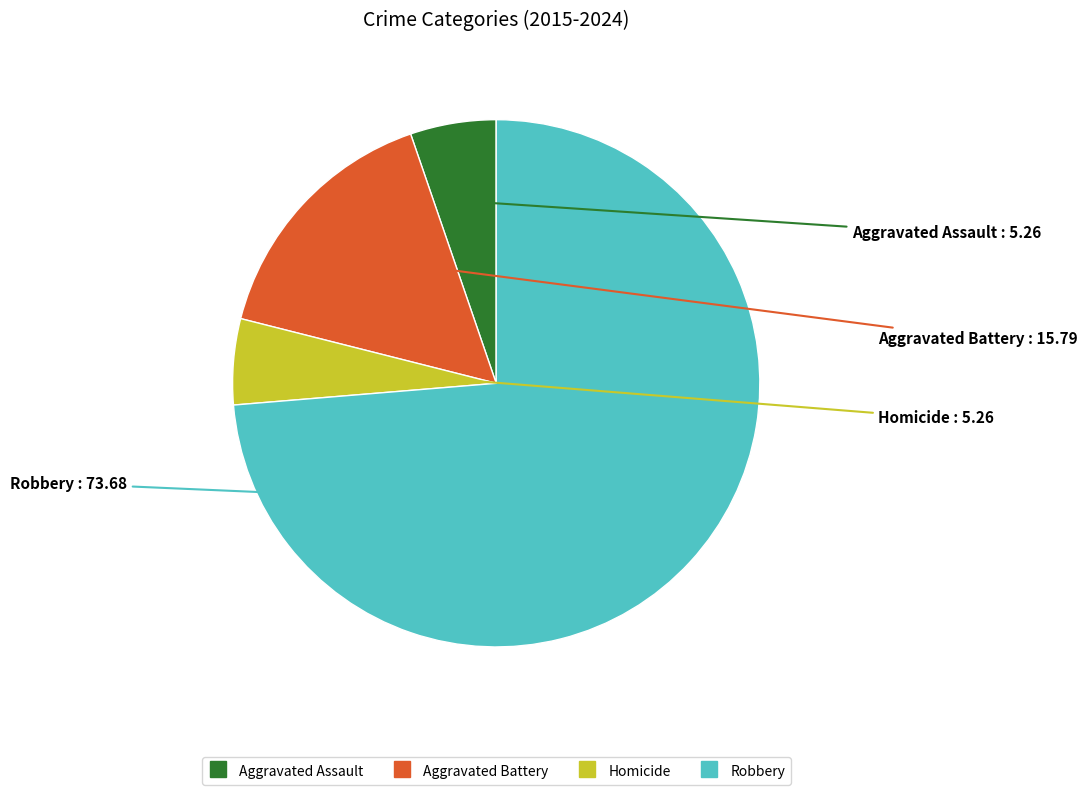

Approximately how many times larger is the value at Robbery compared to Homicide?

14.0